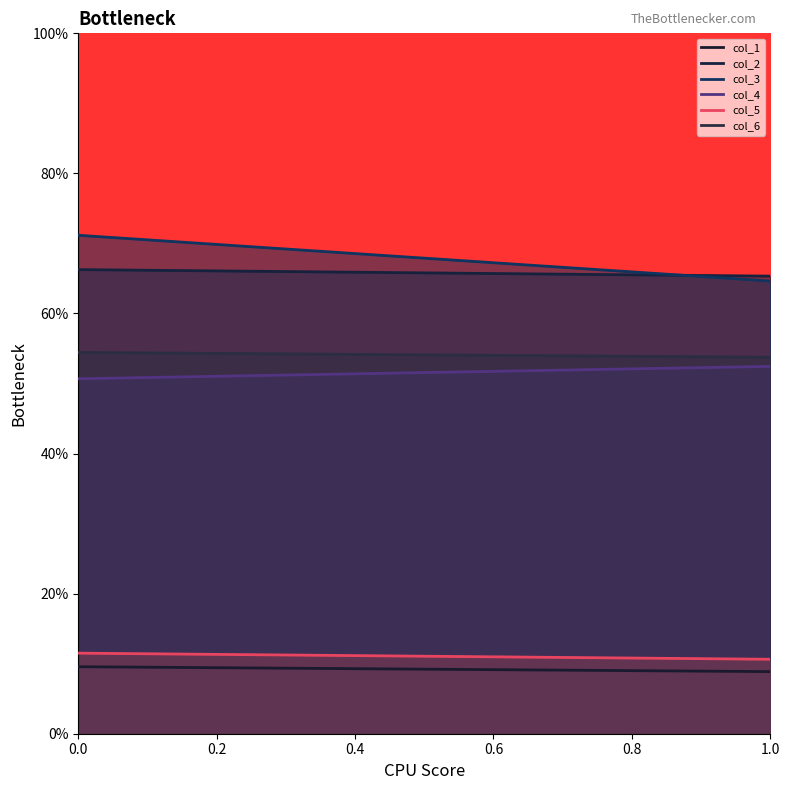

True or false: col_4 has a value of 52.4 at 1.

True